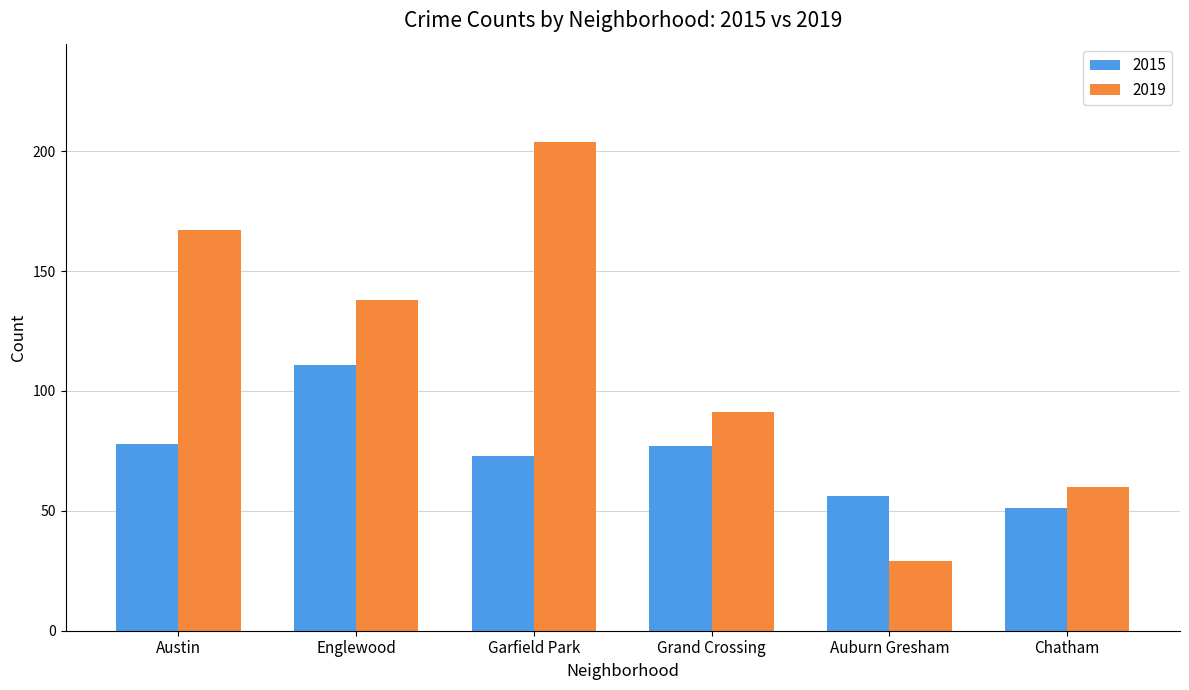

What is the label of the 1st bar from the right?

Chatham